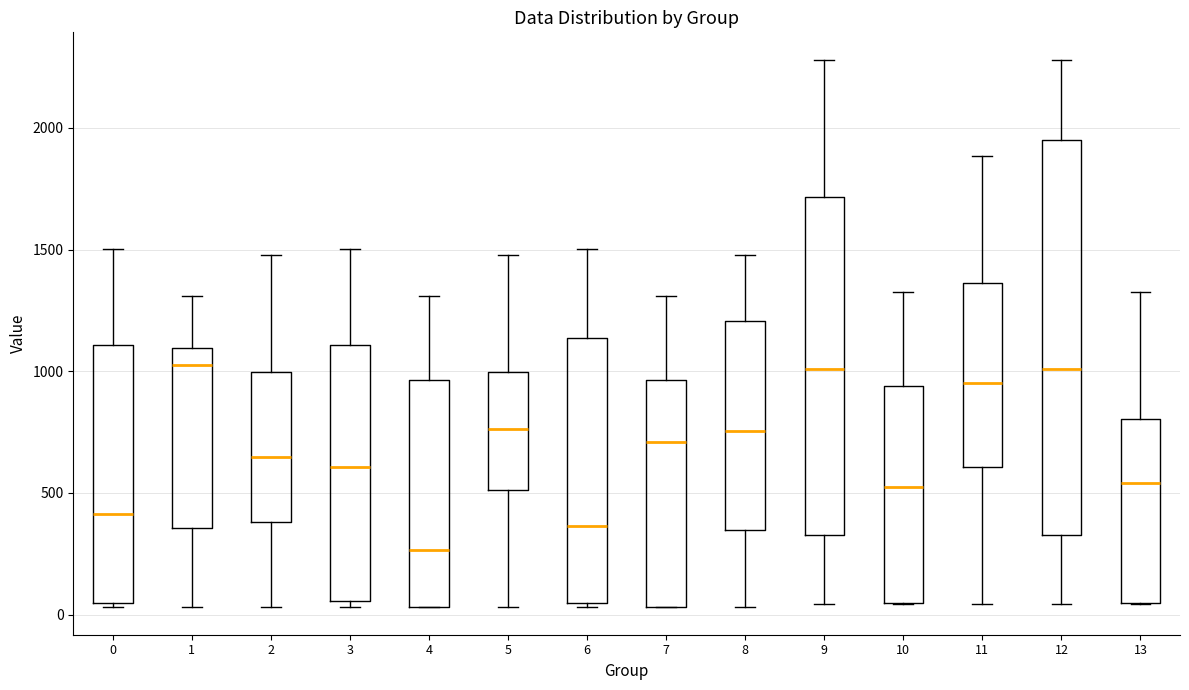

Reading left to right, transcribe this box plot: for each box, give where its median line is, the range the box spans, and where its two whiskers end, as read against the y-axis. The values are not printed on the chart, so give them approximately, as read against the axis.

0: median 400, box 50 to 1100, whiskers 50 (just below the box's lower edge) to 1500
1: median 1050, box 350 to 1100, whiskers 50 to 1300
2: median 650, box 400 to 1000, whiskers 50 to 1500
3: median 600, box 50 to 1100, whiskers 50 (just below the box's lower edge) to 1500
4: median 250, box 50 to 950, whiskers 50 to 1300
5: median 750, box 500 to 1000, whiskers 50 to 1500
6: median 350, box 50 to 1150, whiskers 50 (just below the box's lower edge) to 1500
7: median 700, box 50 to 950, whiskers 50 to 1300
8: median 750, box 350 to 1200, whiskers 50 to 1500
9: median 1000, box 350 to 1700, whiskers 50 to 2300
10: median 550, box 50 to 950, whiskers 50 to 1300
11: median 950, box 600 to 1350, whiskers 50 to 1900
12: median 1000, box 350 to 1950, whiskers 50 to 2300
13: median 550, box 50 to 800, whiskers 50 to 1300